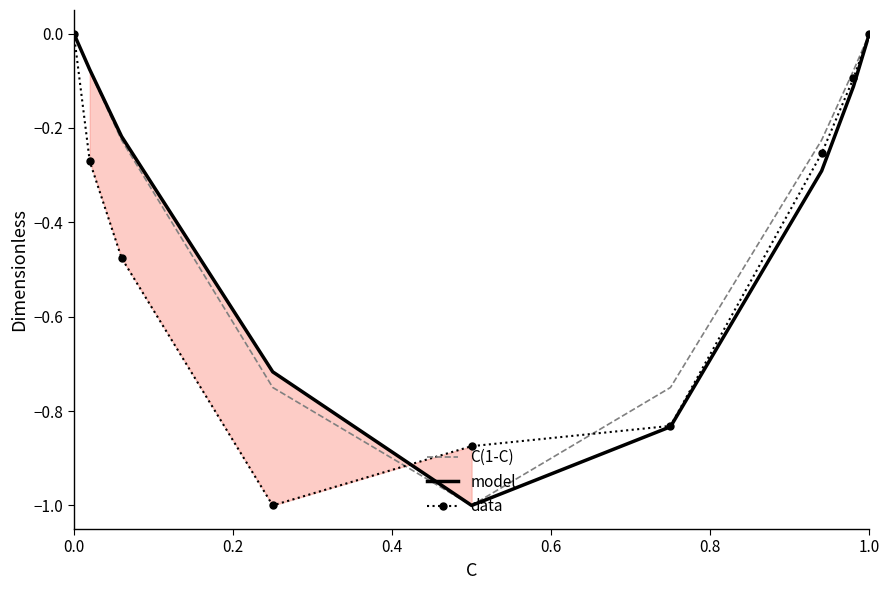

What is the minimum value for model?

-1.0